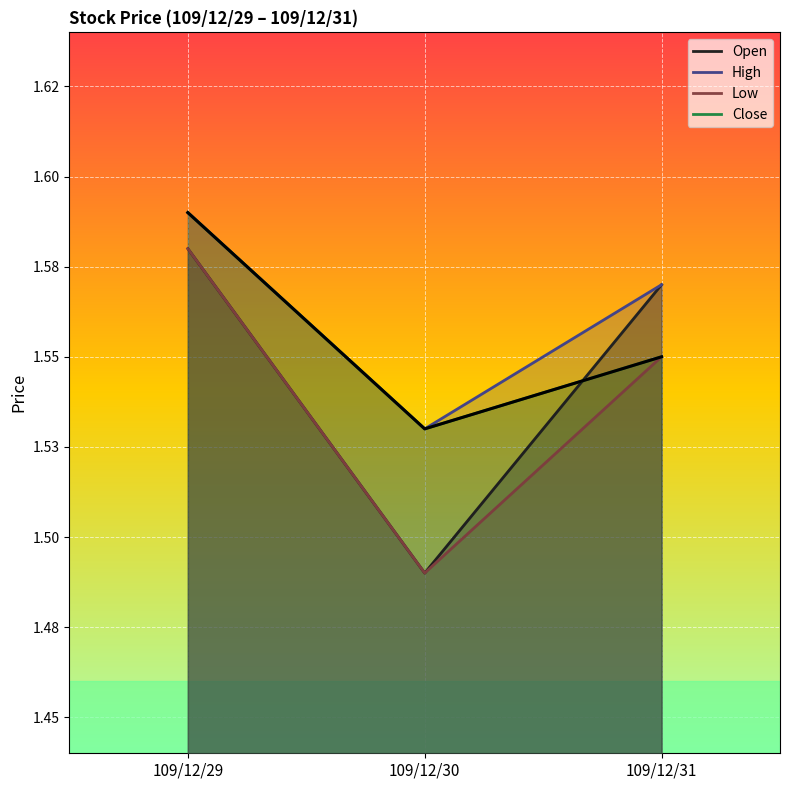

How many High values are between 1 and 2?

3